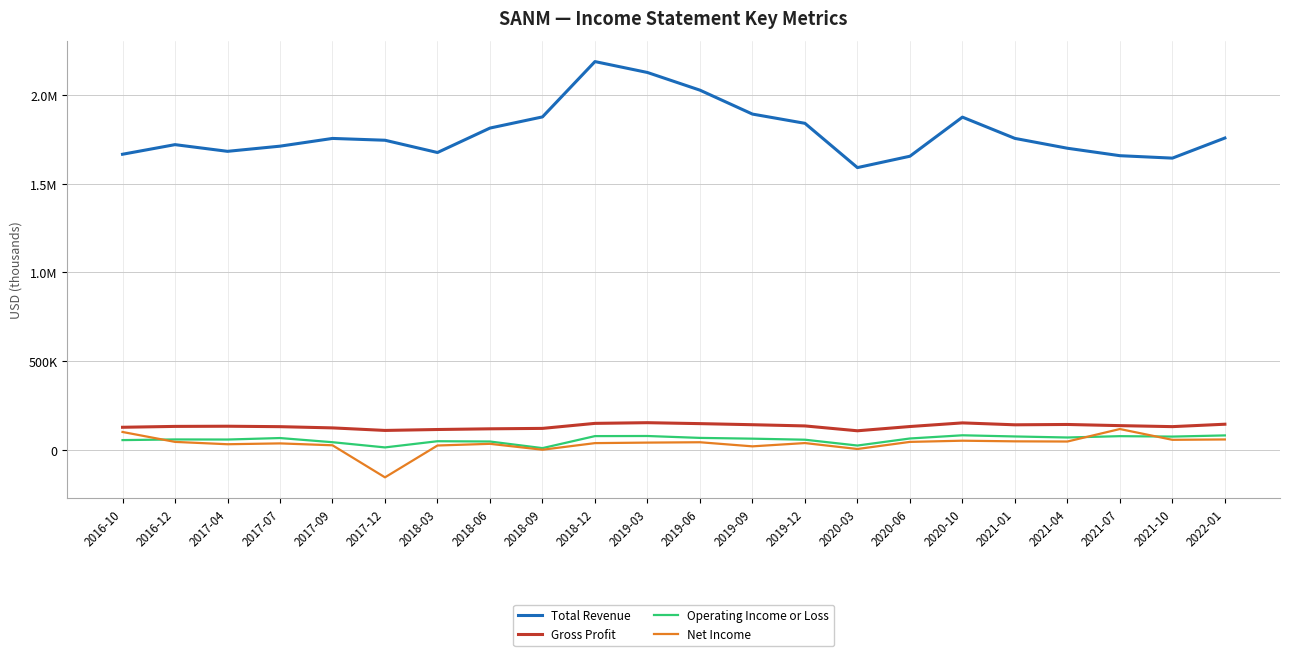

True or false: Operating Income or Loss and Total Revenue cross at least once.

False